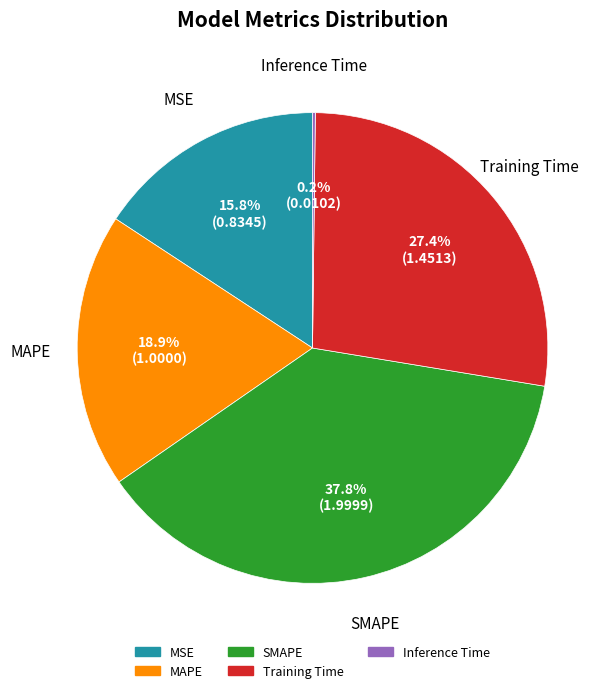

Combined, do Training Time and SMAPE account for over 50%?

Yes